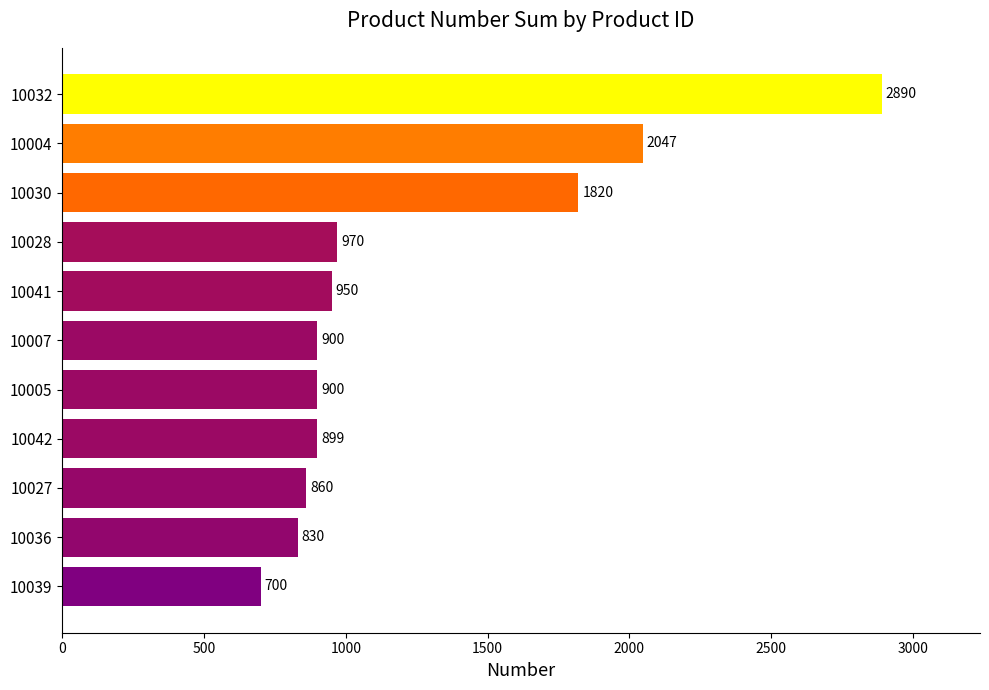

What is the average value?

1251